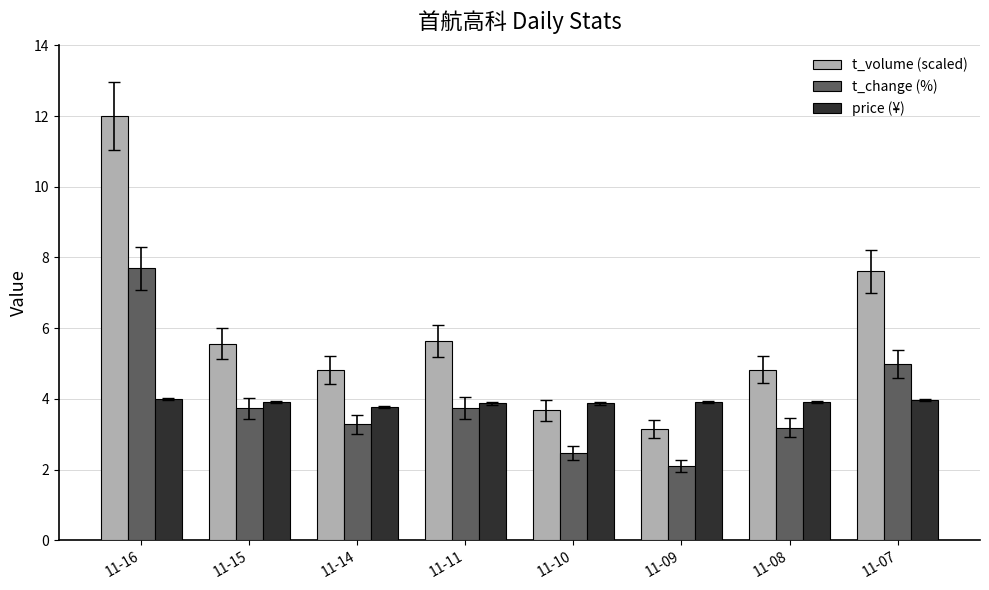

What is the value of the price (¥) bar at the 5th from the left?

3.9